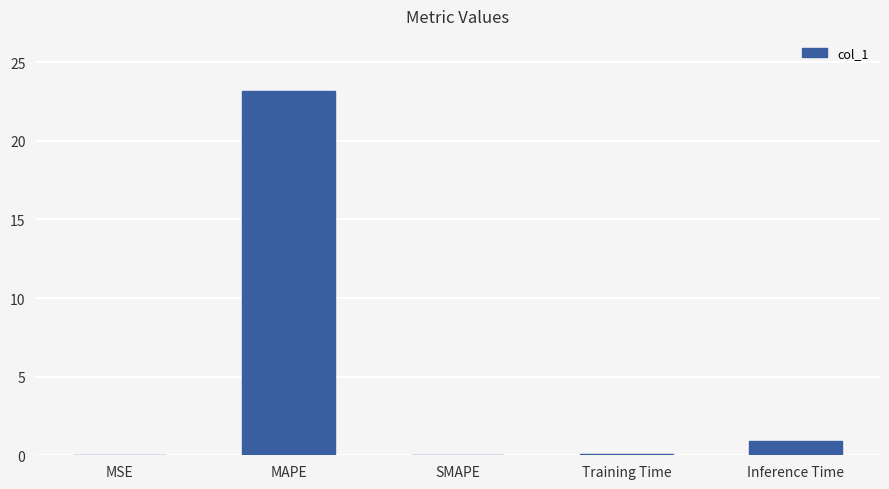

What is the sum of the values at Training Time and SMAPE?

0.1